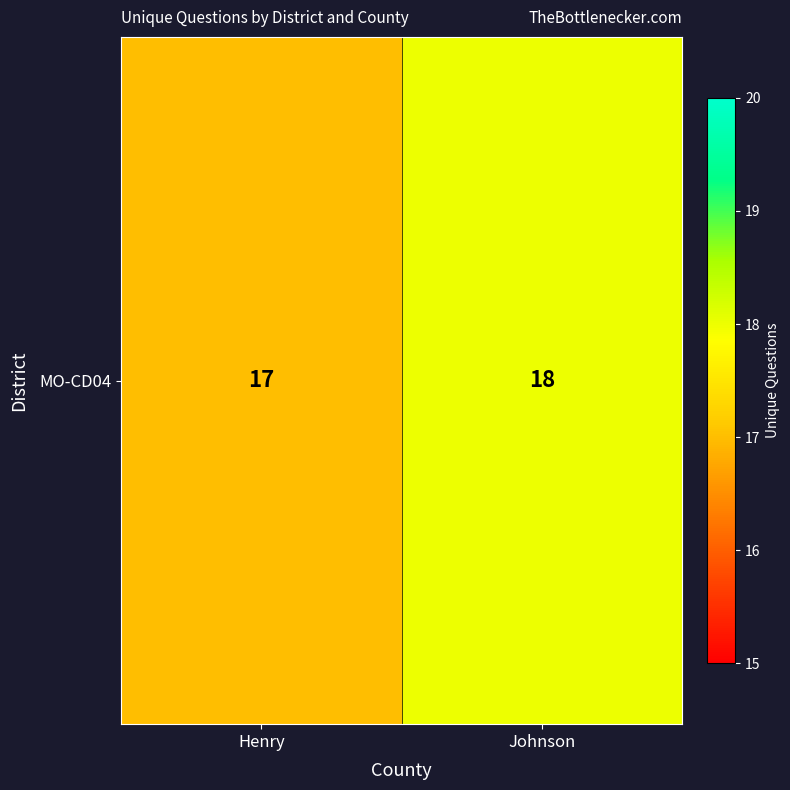

List the labels in order of value, largest first.

Johnson, Henry